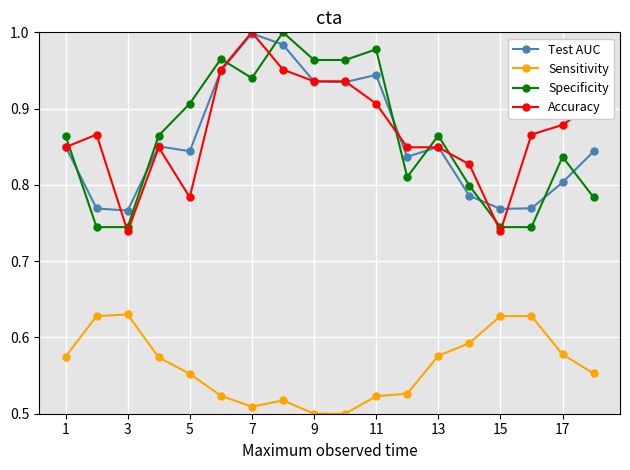

After their last crossing, which series has the higher values: Test AUC or Specificity?

Test AUC